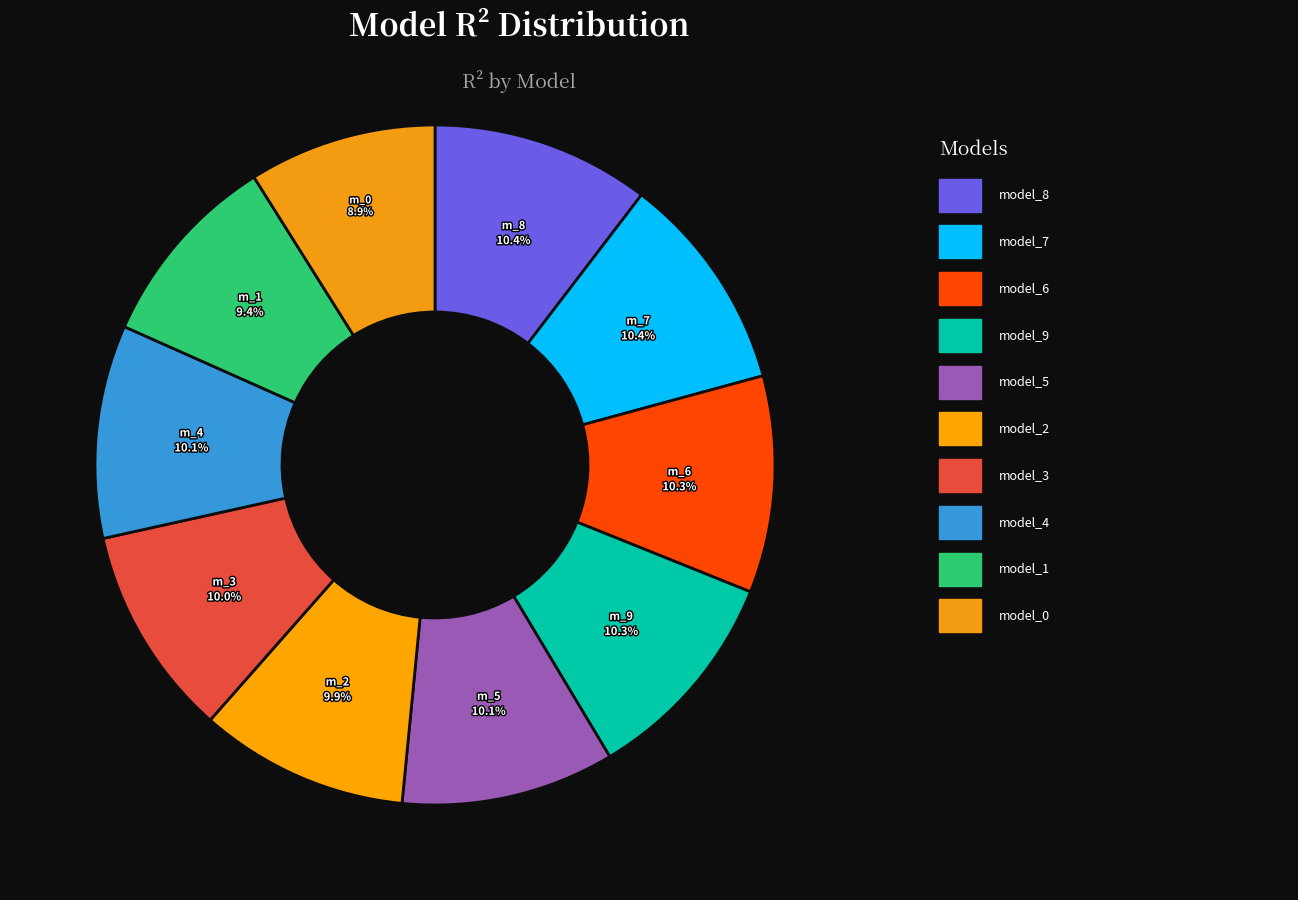

Count the number of slices in the pie.

10